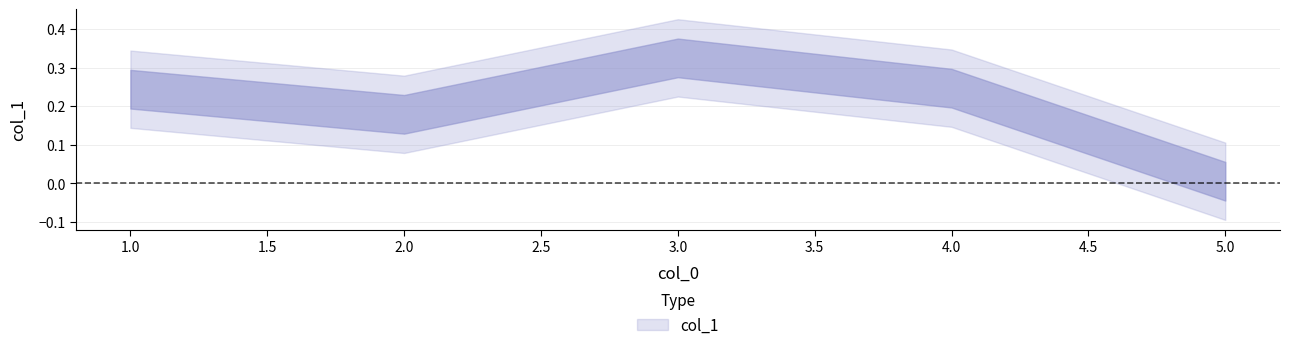

Reading right to left, extract all data points from this chart.

0.0	0.2	0.3	0.2	0.2